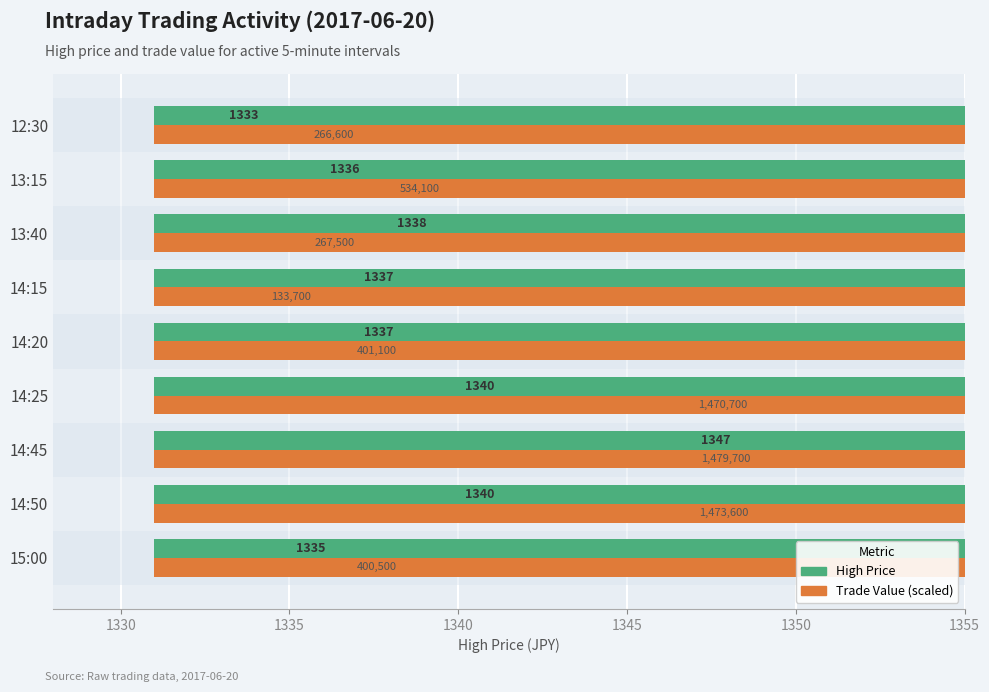

How many groups of bars are there?

9